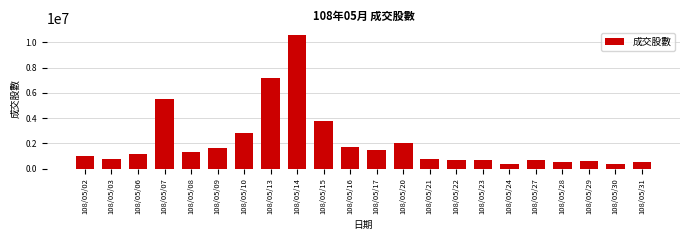

Which has a higher value, 108/05/31 or 108/05/09?

108/05/09